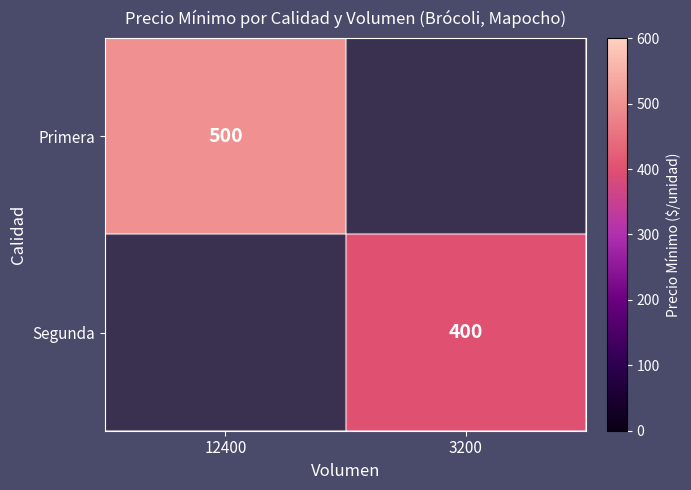

Is it true that Segunda equals 400 at 3200?

True